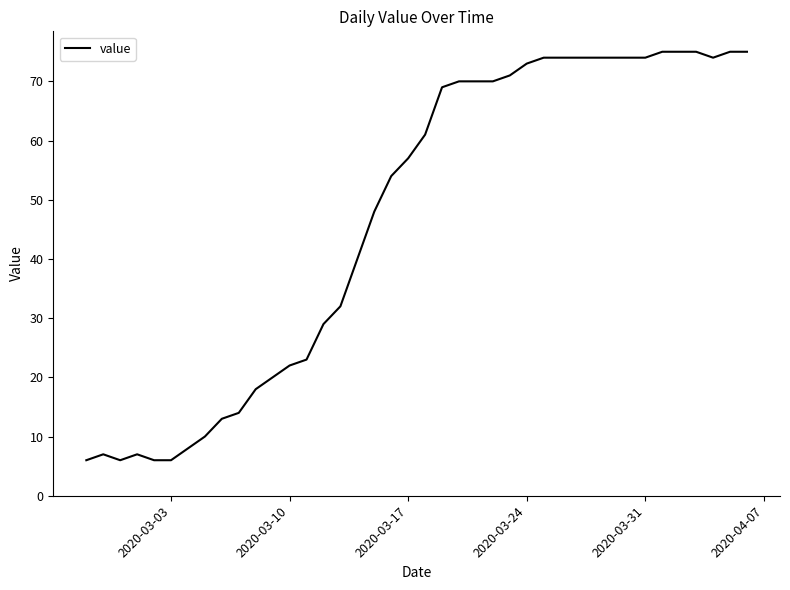

What is the maximum value shown in the chart?

75